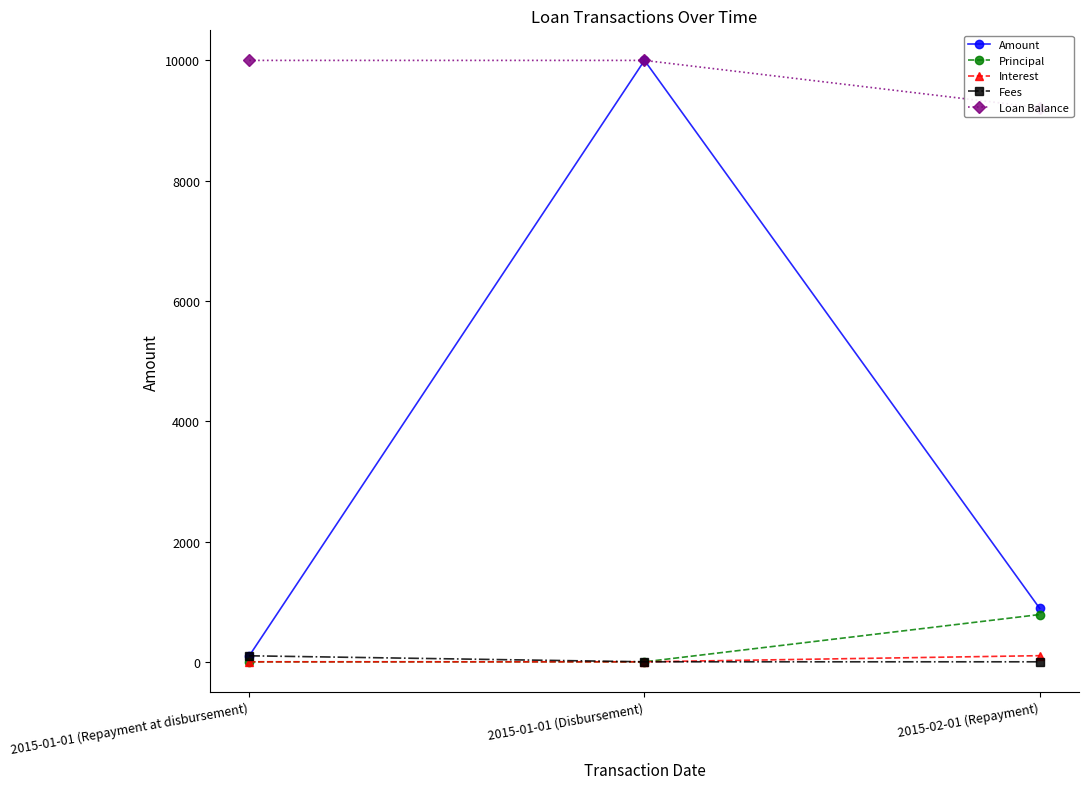

At 2015-02-01 (Repayment), list the series in order from smallest to largest.

Fees, Interest, Principal, Amount, Loan Balance